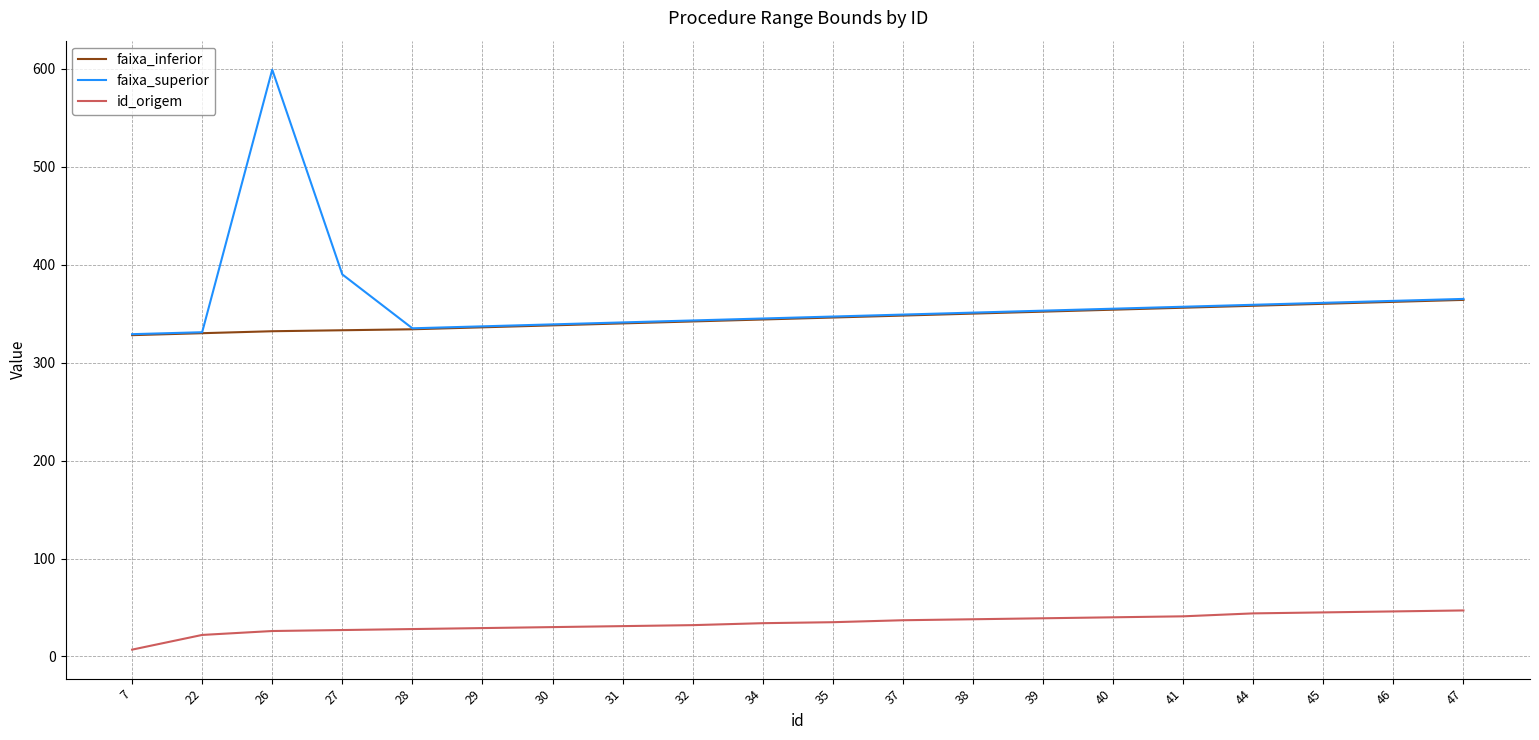

What is the total value across all series at 47?

776